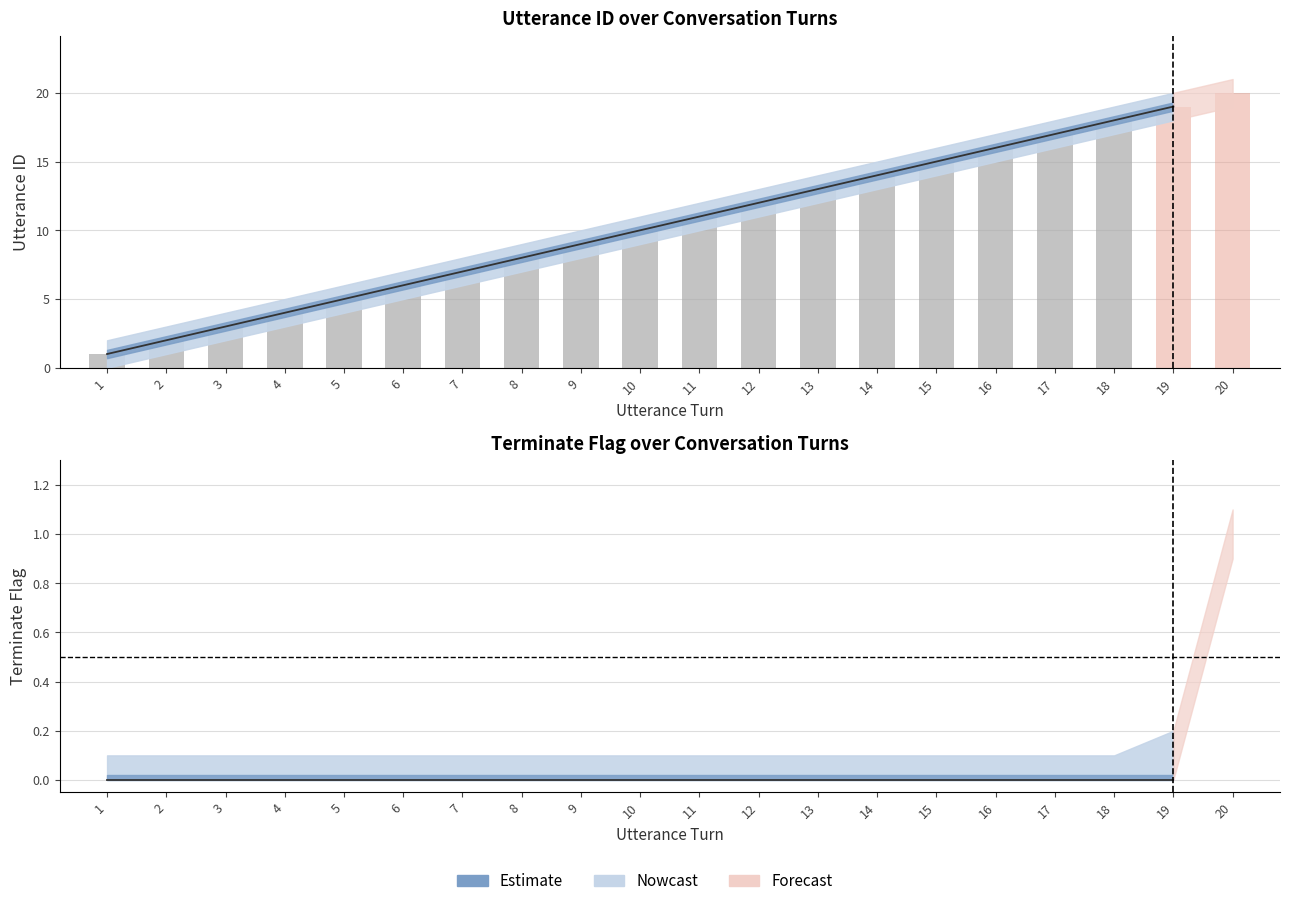

The value of utterance_id_lower at 7 is 6.0. True or false?

True